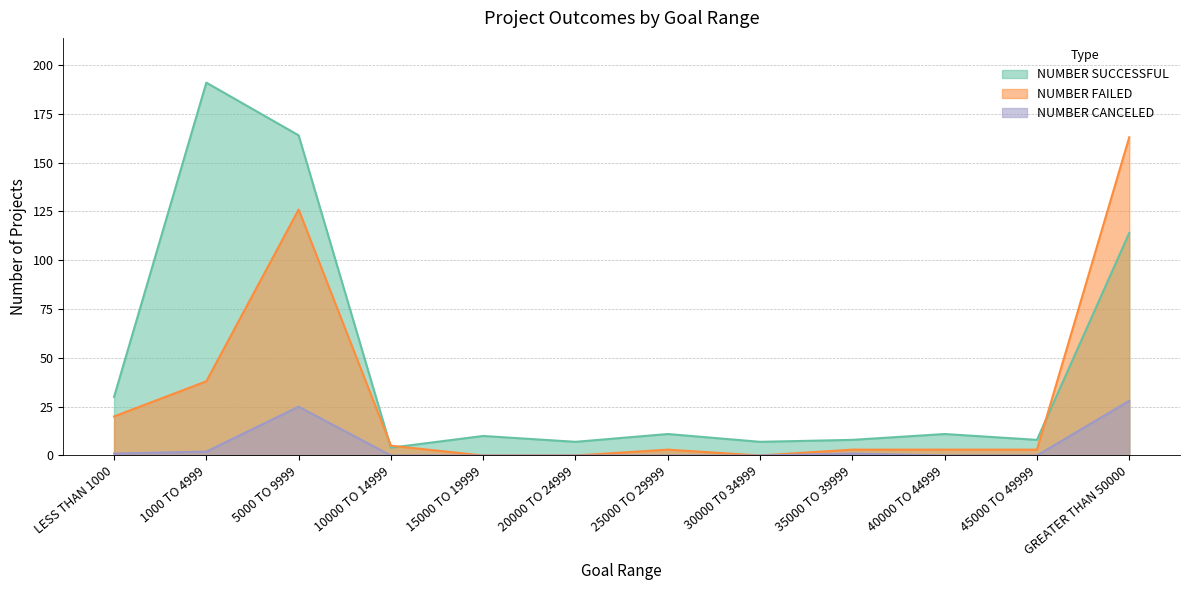

Which has a higher value, 5000 TO 9999 or GREATER THAN 50000?

5000 TO 9999